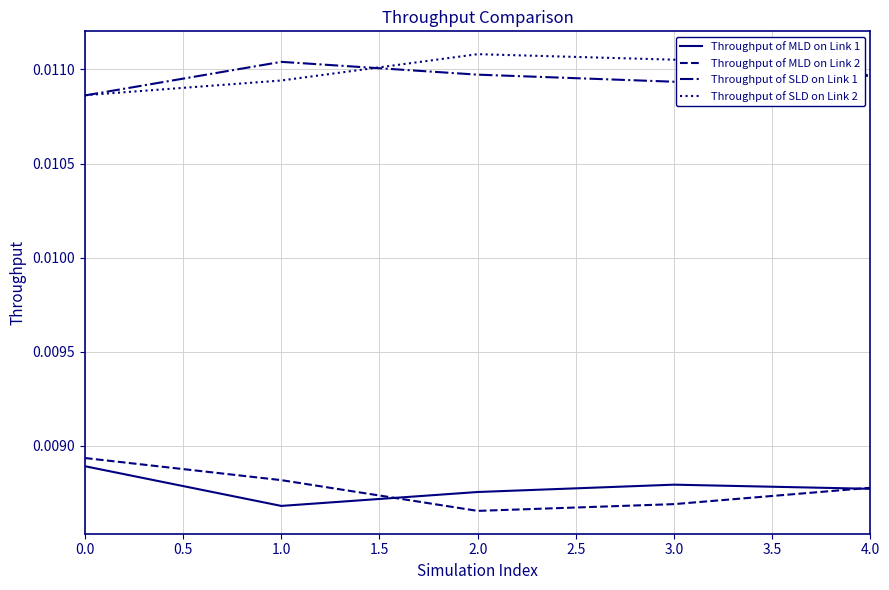

What position from the right is 2.0?

3